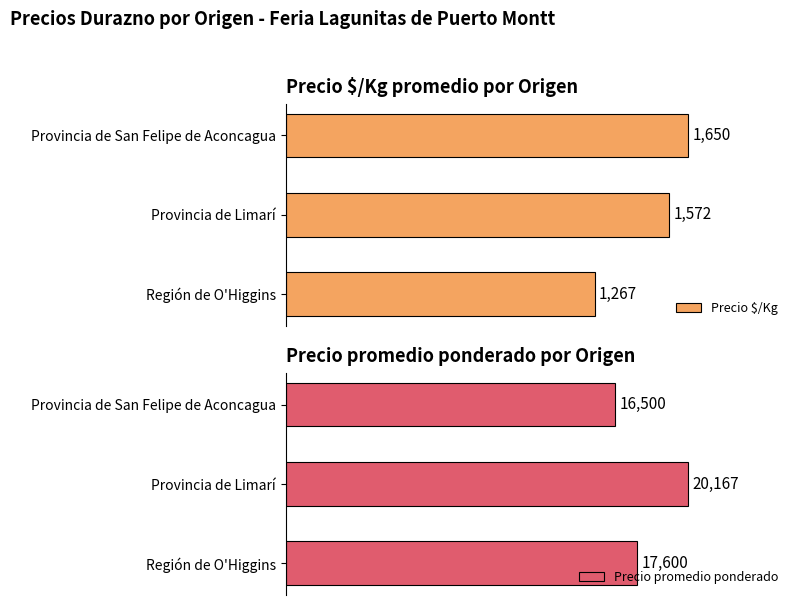

Where is Precio promedio ponderado nearest to the value 18333?

Región de O'Higgins